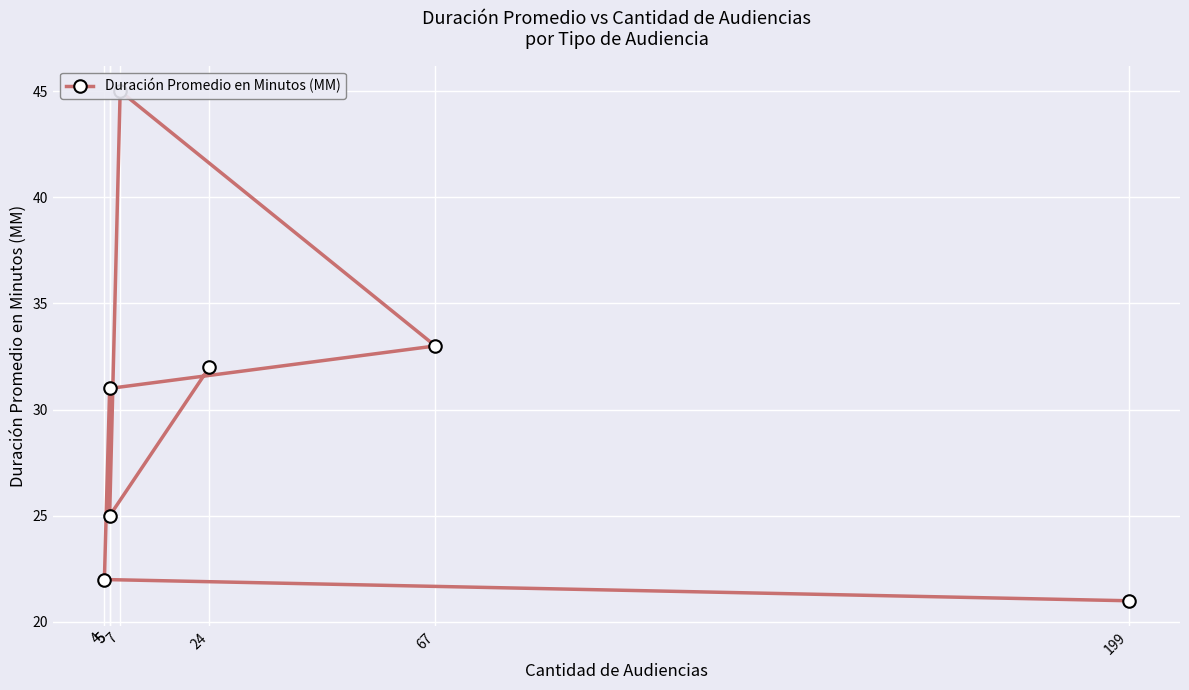

The chart shows a value of 25 at 5. True or false?

True